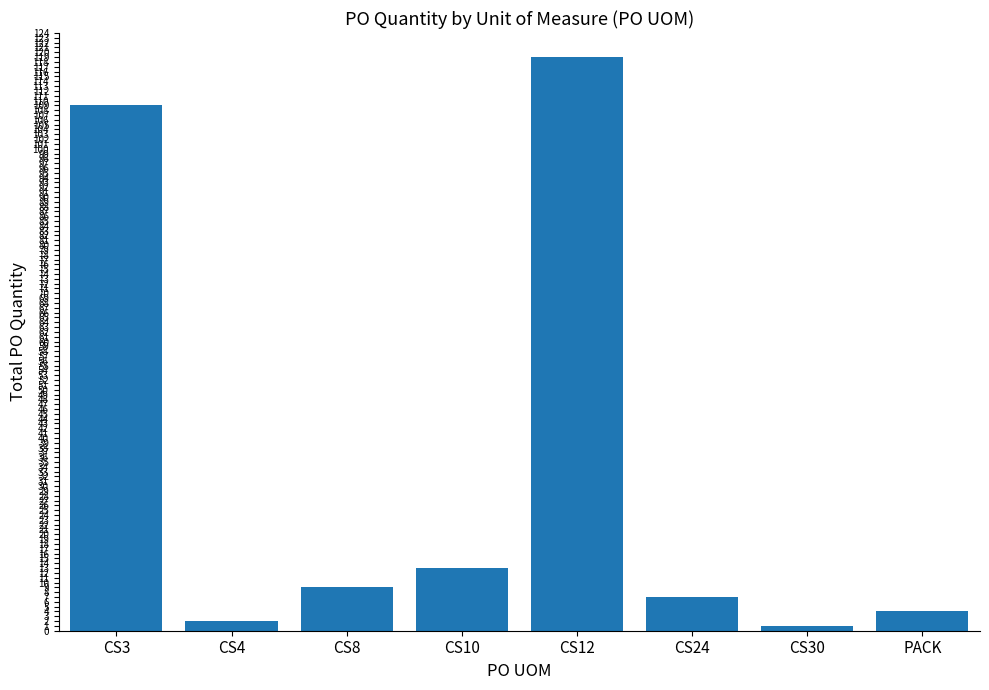

What is the label of the 7th bar from the left?

CS30